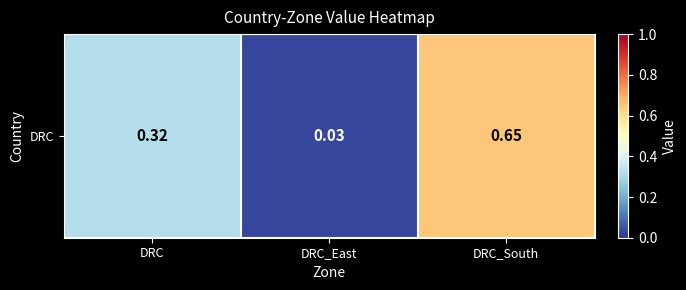

Which label corresponds to the smallest value in the chart?

DRC_East